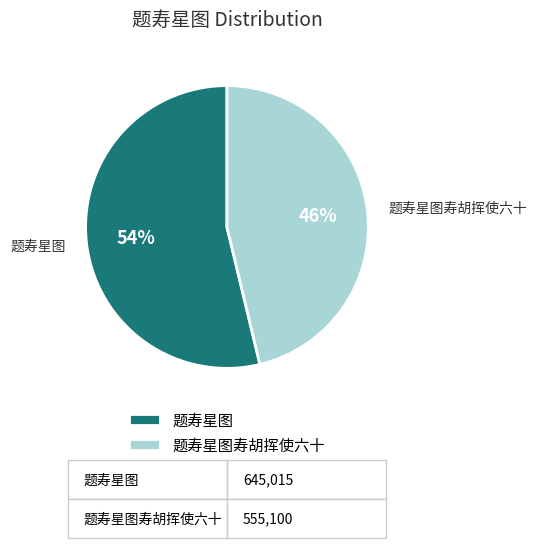

Which has a higher value, 题寿星图 or 题寿星图寿胡挥使六十?

题寿星图